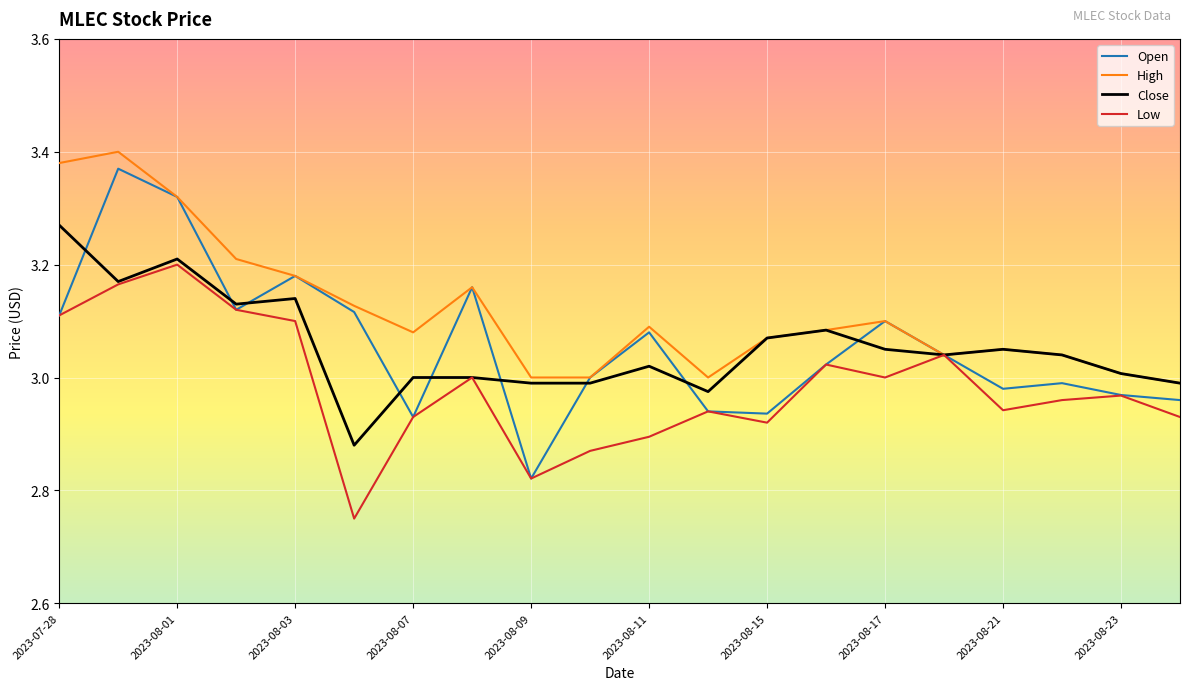

Which series has the largest total across all categories?

High